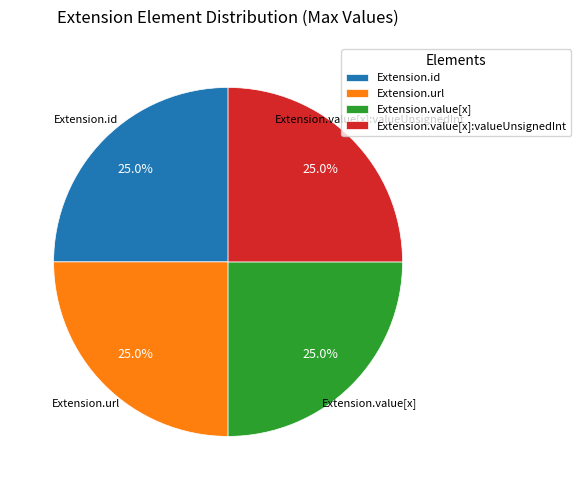

What portion of the pie excludes Extension.id?

75.0%